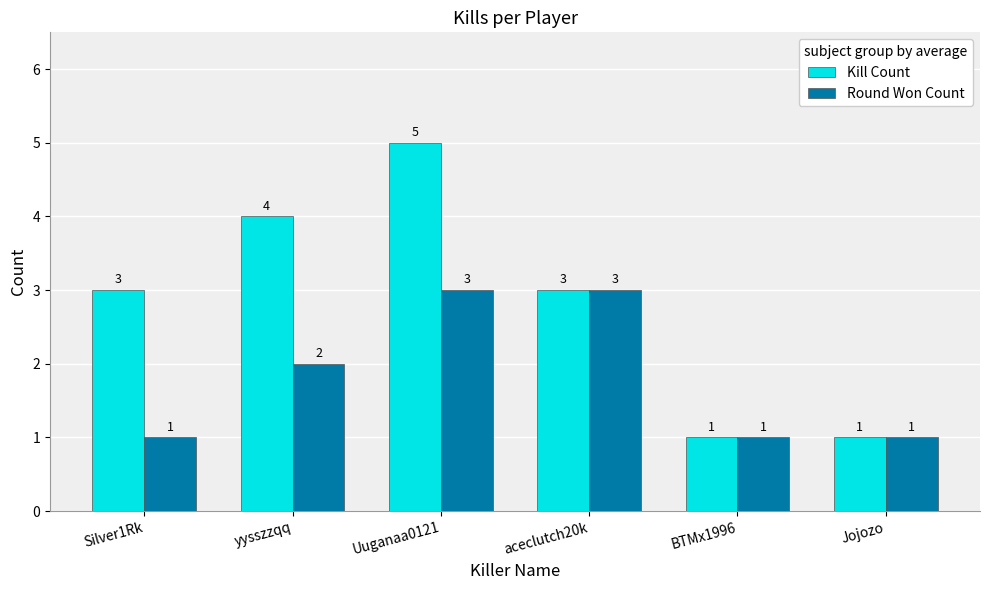

Where is Round Won Count nearest to the value 2?

yysszzqq